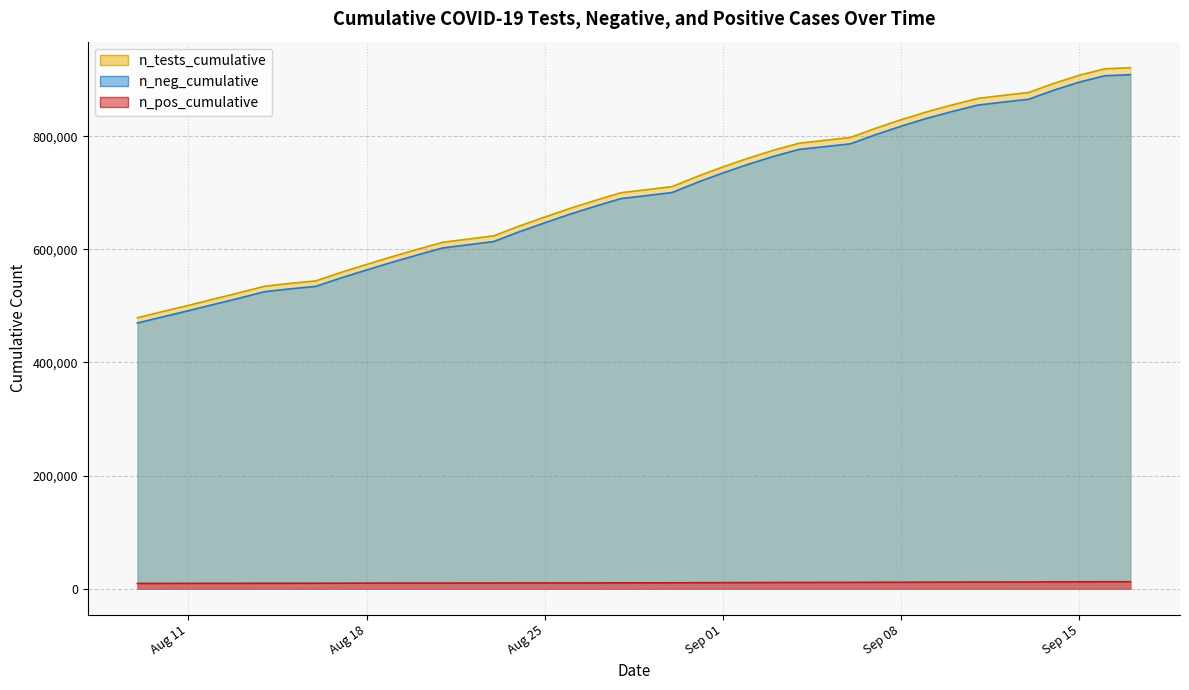

The value of n_neg_cumulative at 2020-03-23 is 328085. True or false?

False